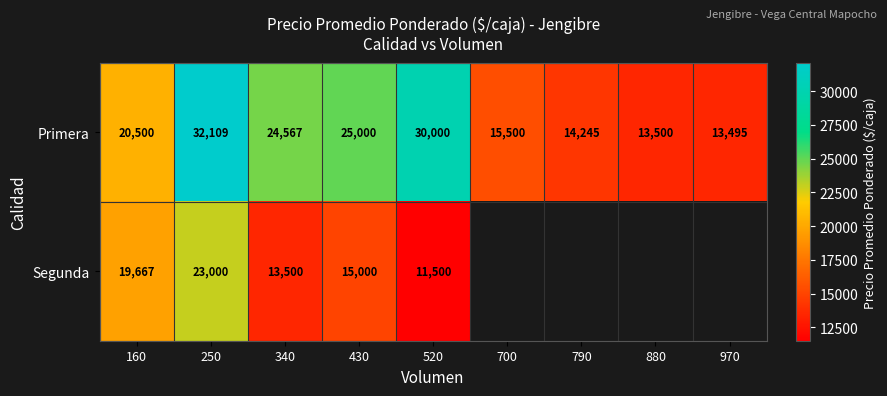

Rank the categories by Primera value from highest to lowest.

250, 520, 430, 340, 160, 700, 790, 880, 970